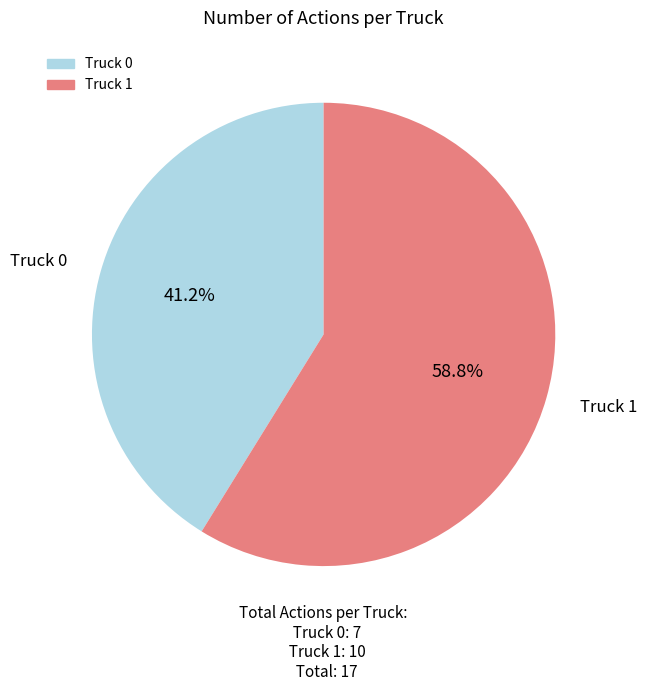

What portion of the pie excludes Truck 1?

41.2%